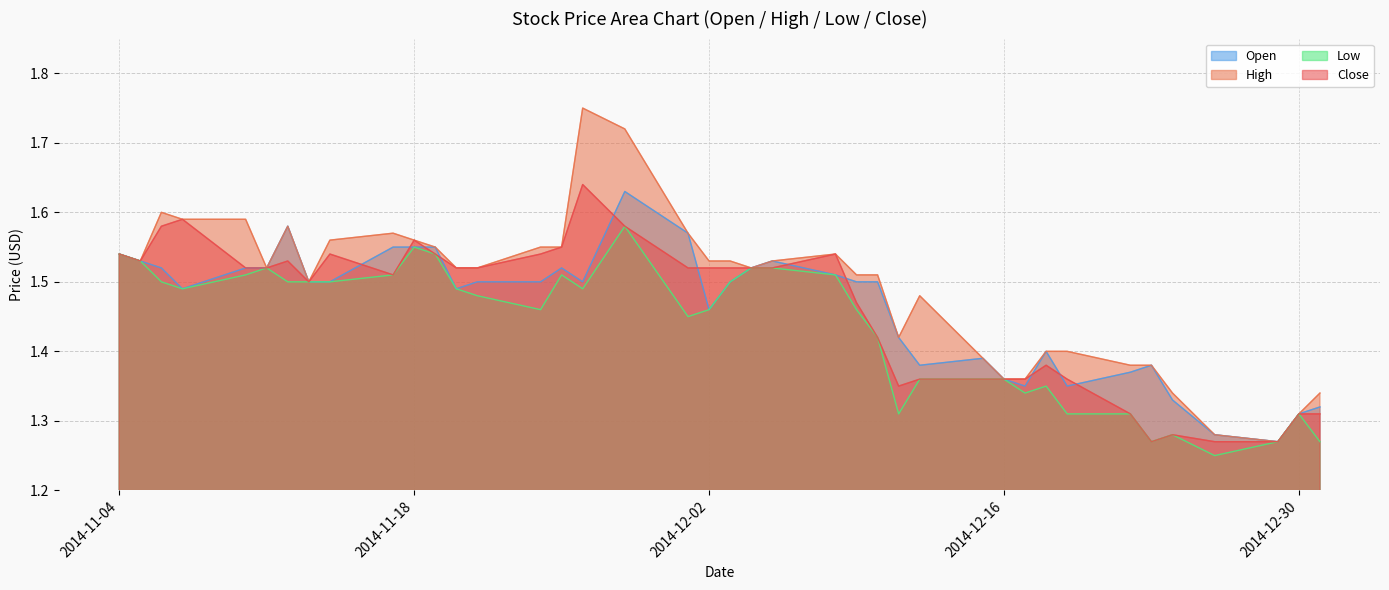

True or false: Close and High cross at least once.

False